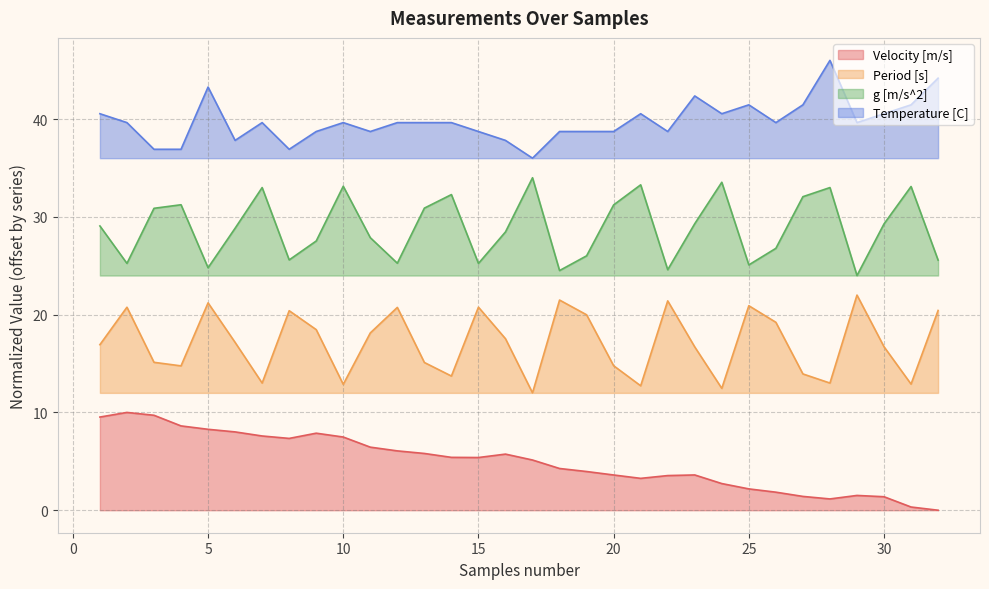

What is the value of the Velocity [m/s] point at the 24th from the left?

2.7